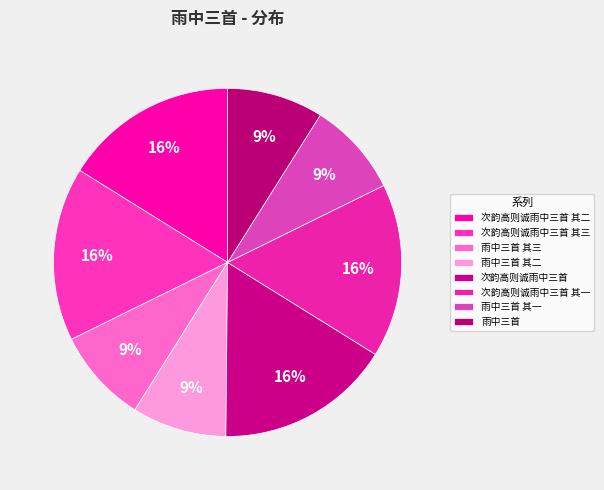

How many slices are in this pie chart?

8